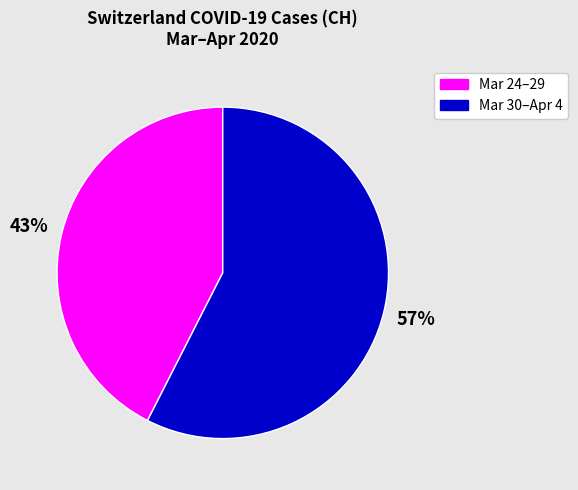

To the nearest percent, what is the average slice percentage?

50%